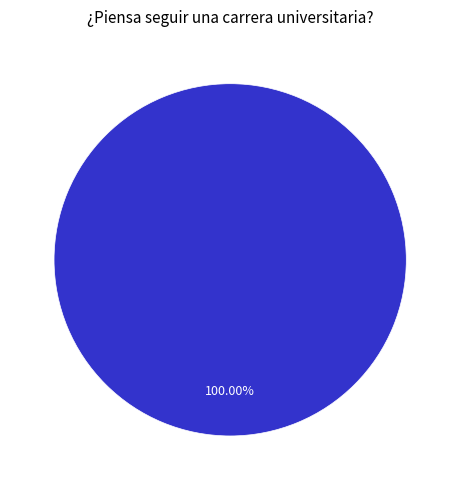

How many segments does this pie chart have?

1